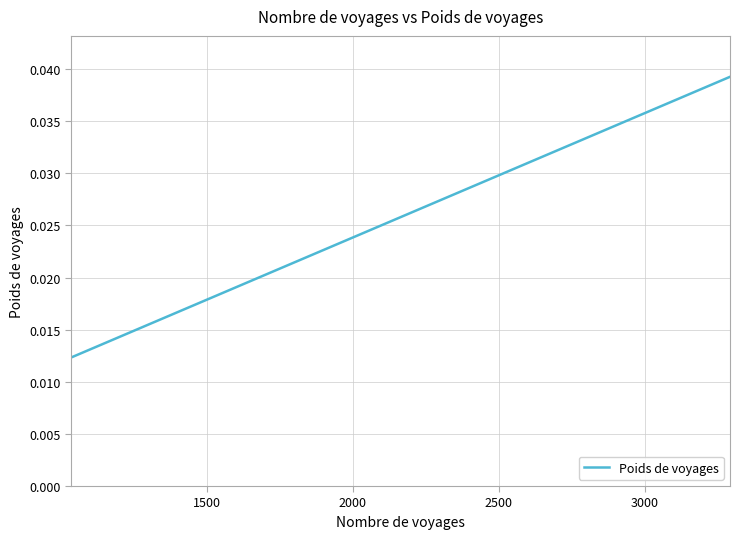

Does the chart have visible grid lines?

Yes